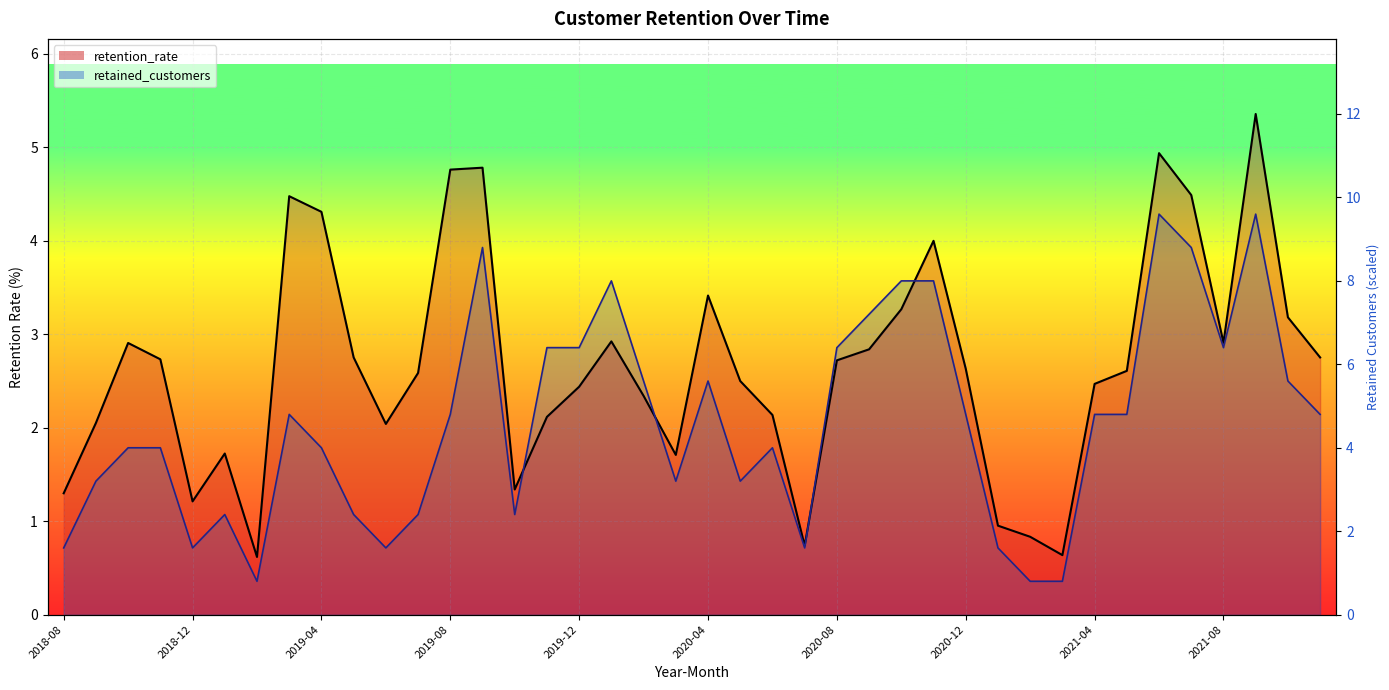

Rank the categories by retained_customers value from lowest to highest.

2019-02, 2021-02, 2021-03, 2018-08, 2018-12, 2019-06, 2020-07, 2021-01, 2019-01, 2019-05, 2019-07, 2019-10, 2018-09, 2020-03, 2020-05, 2018-10, 2018-11, 2019-04, 2020-06, 2019-03, 2019-08, 2020-12, 2021-04, 2021-05, 2021-11, 2020-02, 2020-04, 2021-10, 2019-11, 2019-12, 2020-08, 2021-08, 2020-09, 2020-01, 2020-10, 2020-11, 2019-09, 2021-07, 2021-06, 2021-09